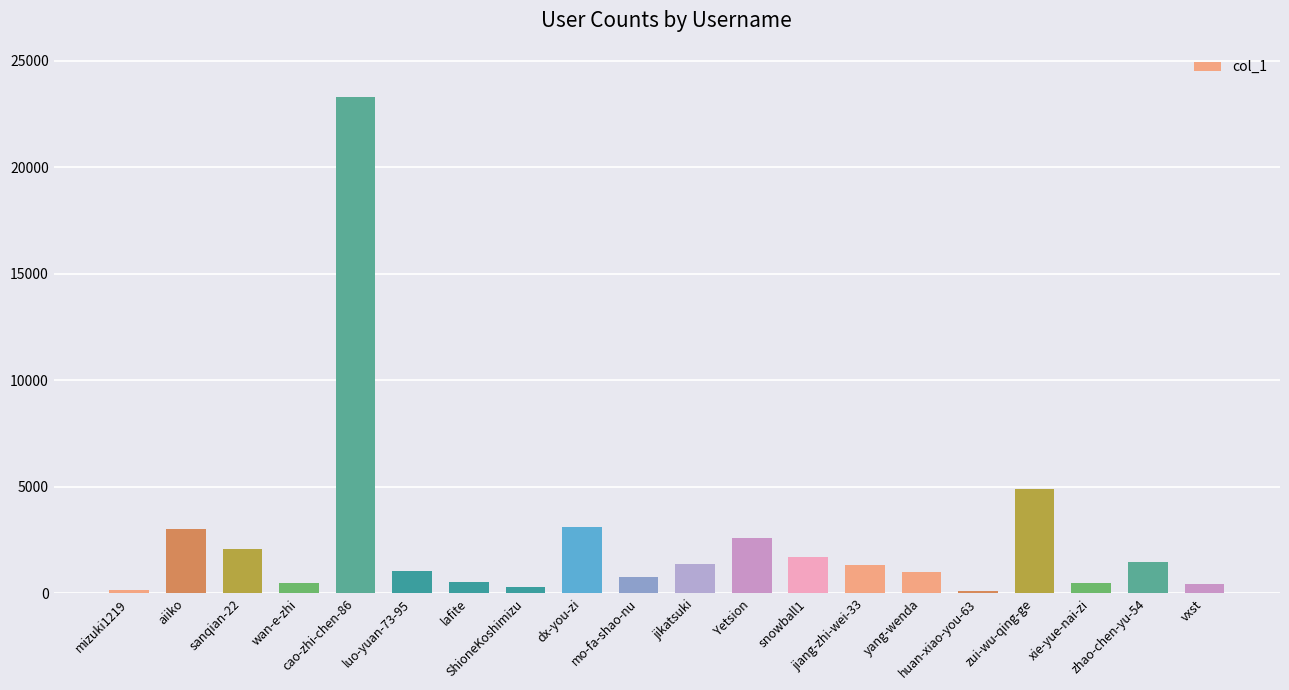

True or false: the data shows 1240 at Yetsion.

False